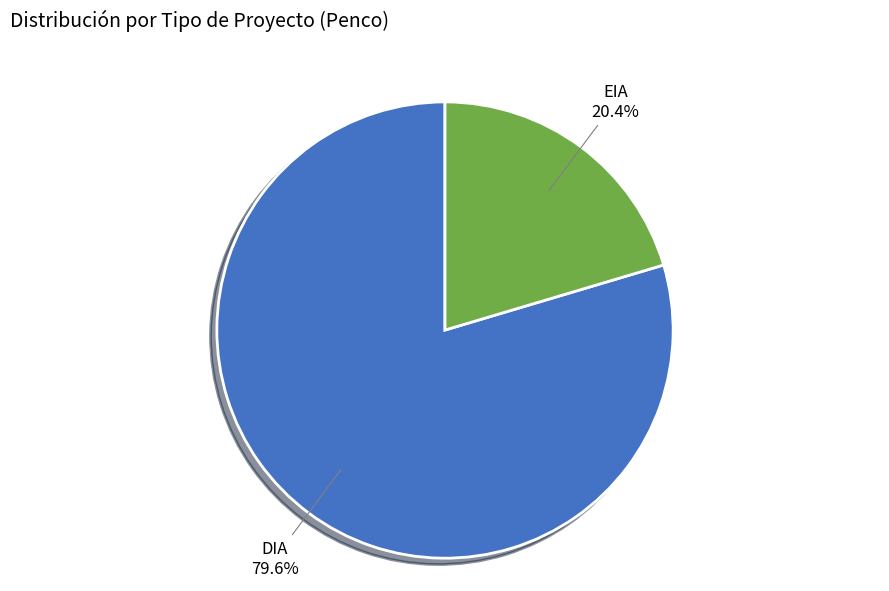

Which category has the smallest portion of the pie?

EIA